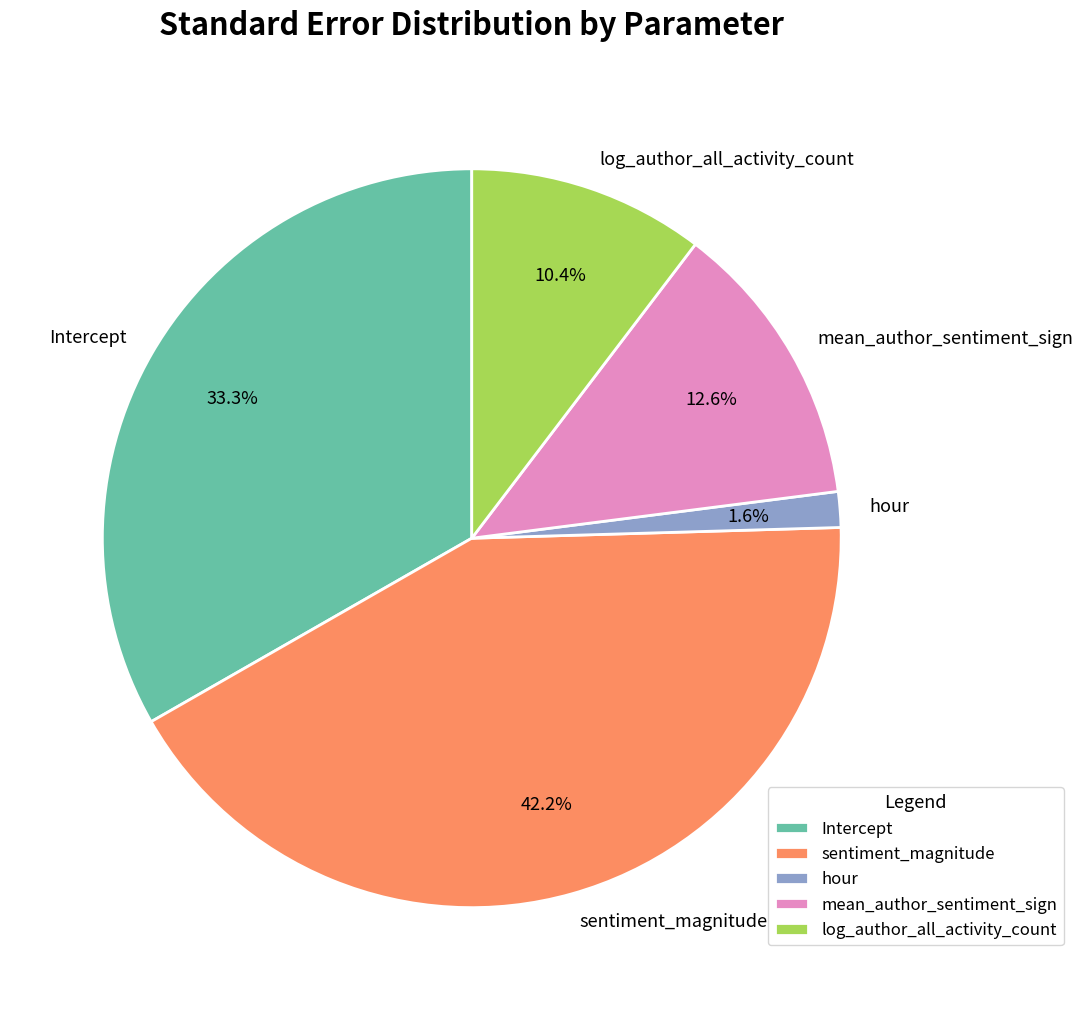

Rank the categories by value from lowest to highest.

hour, log_author_all_activity_count, mean_author_sentiment_sign, Intercept, sentiment_magnitude